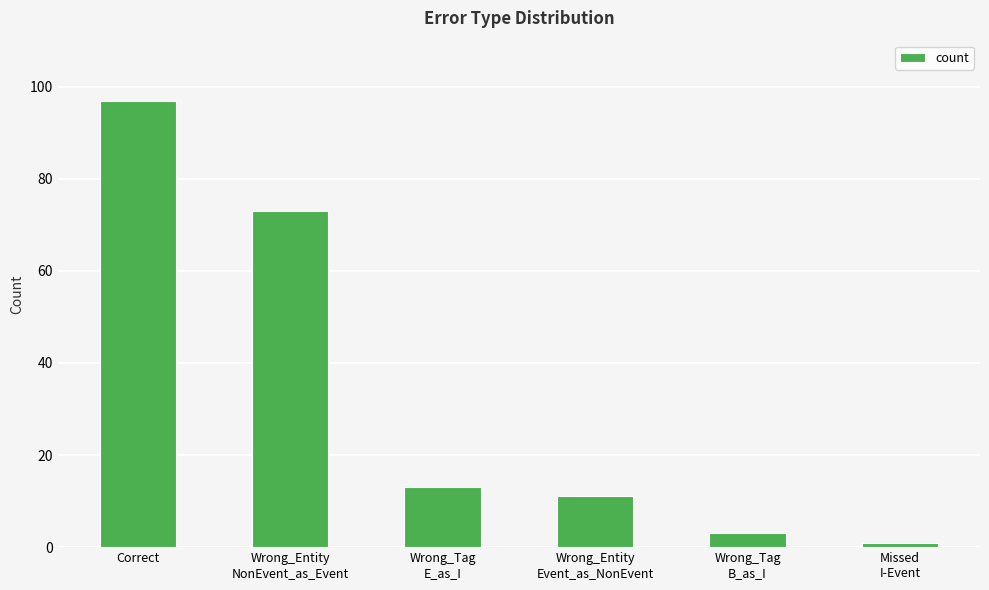

What is the sum of all values?

198